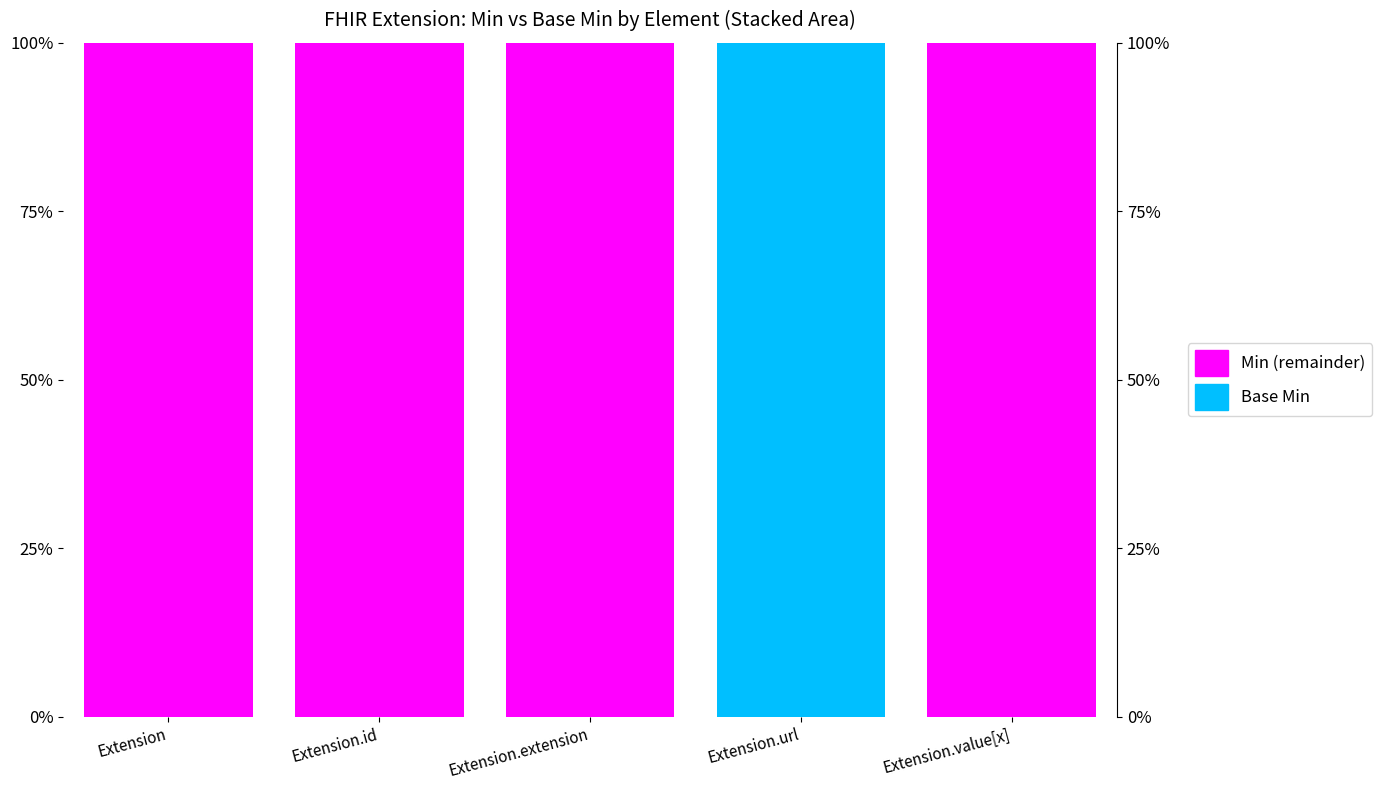

Which category has the highest value across all series?

Extension.url